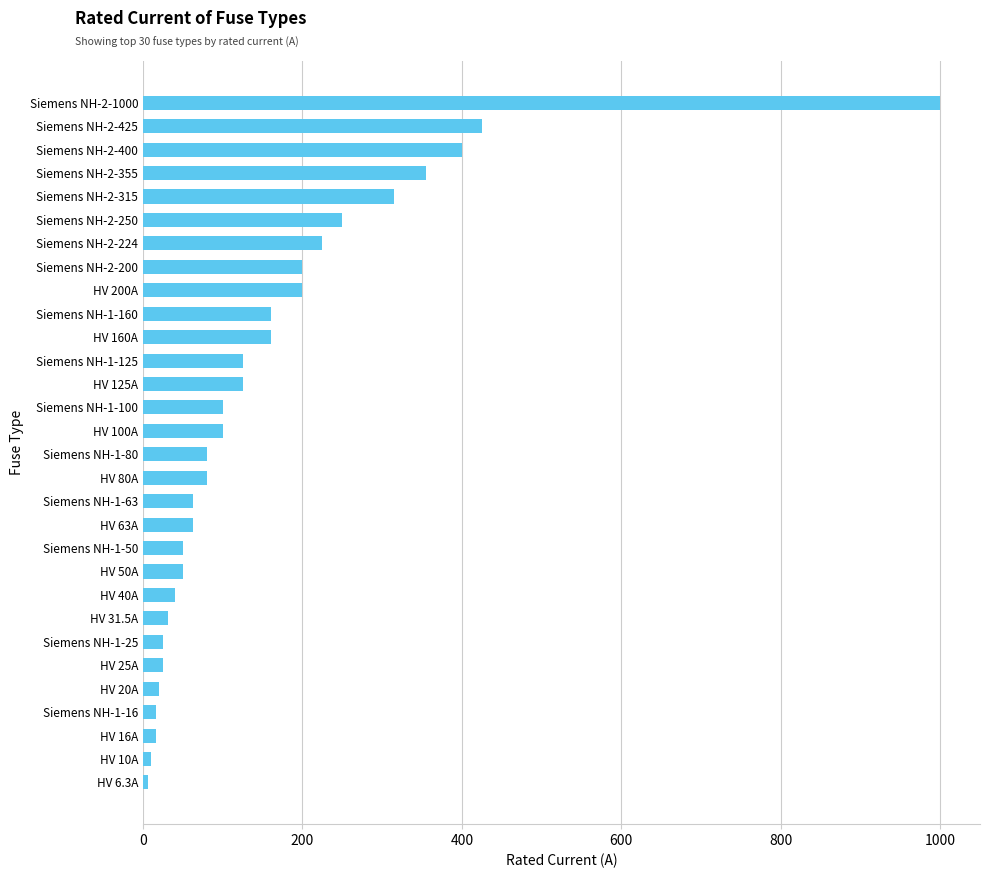

The value at Siemens NH-2-425 is 704.4. True or false?

False